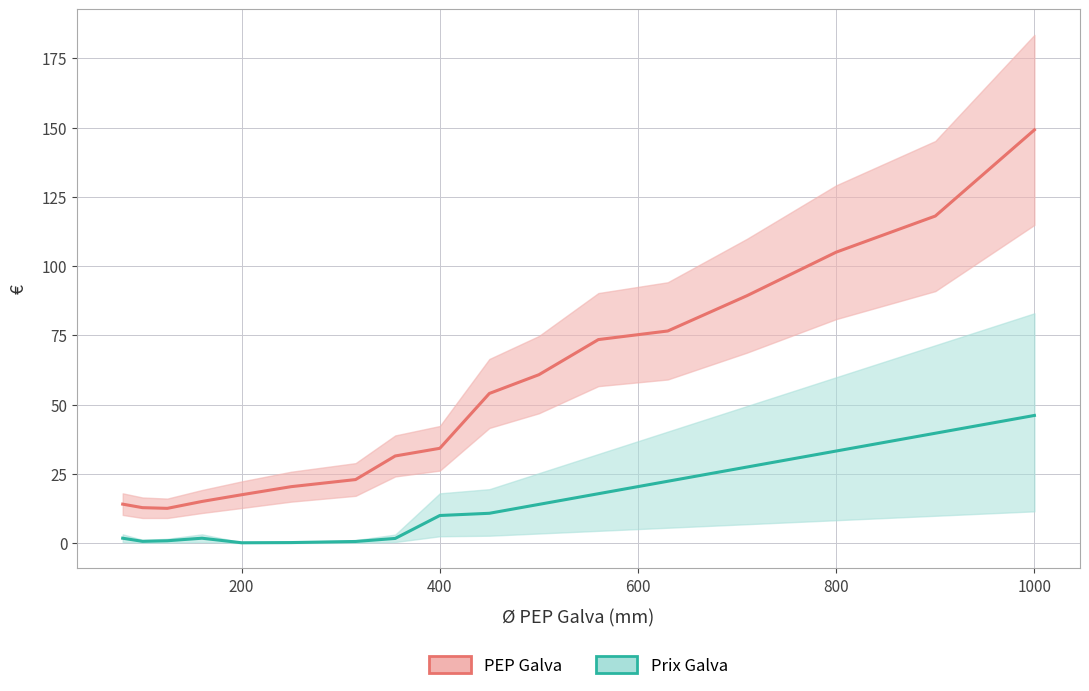

Rank the categories by value from highest to lowest.

1000, 900, 800, 710, 630, 560, 500, 450, 400, 355, 315, 250, 200, 160, 80, 100, 125